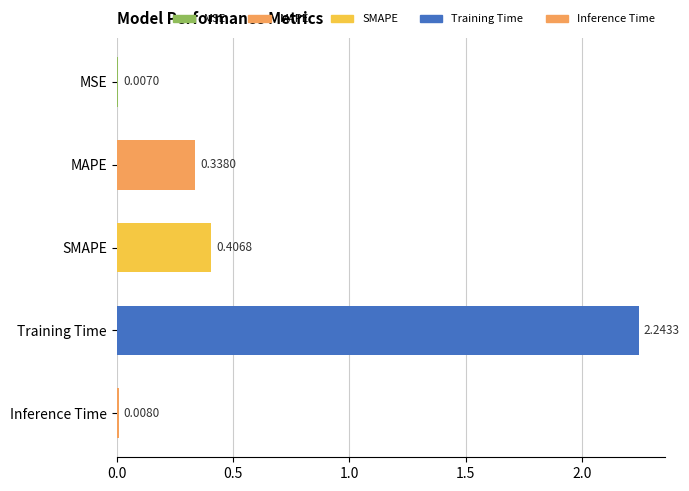

What is the average value?

0.6